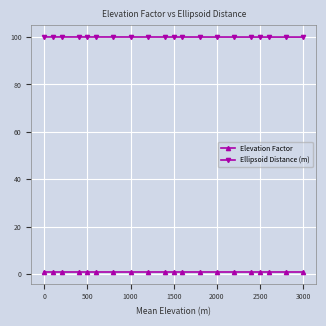

What are all the series names shown in the legend?

Elevation Factor, Ellipsoid Distance (m)